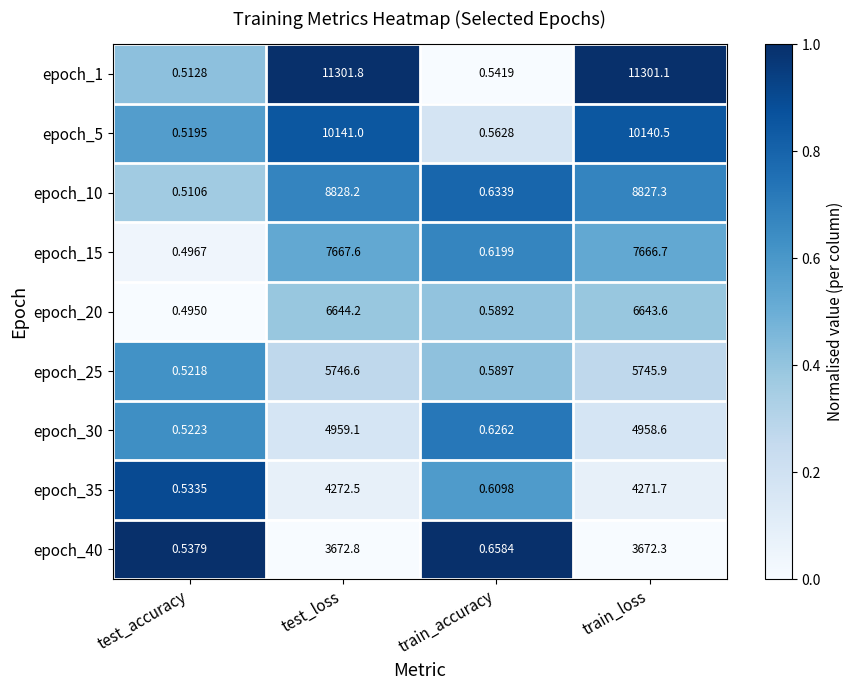

At which category is the sum across all series the highest?

test_loss